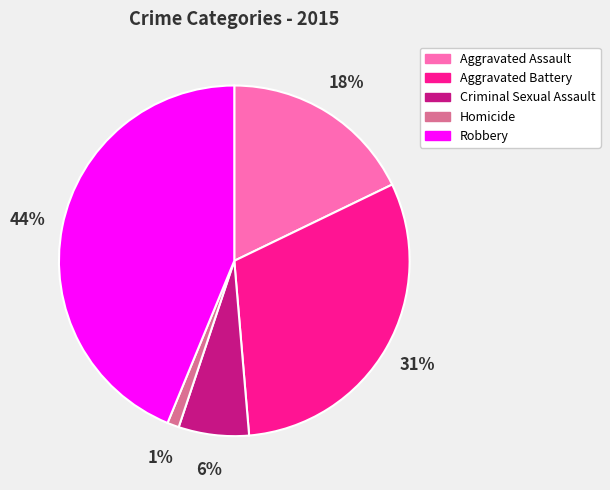

The Robbery slice represents 55% of the pie. True or false?

False